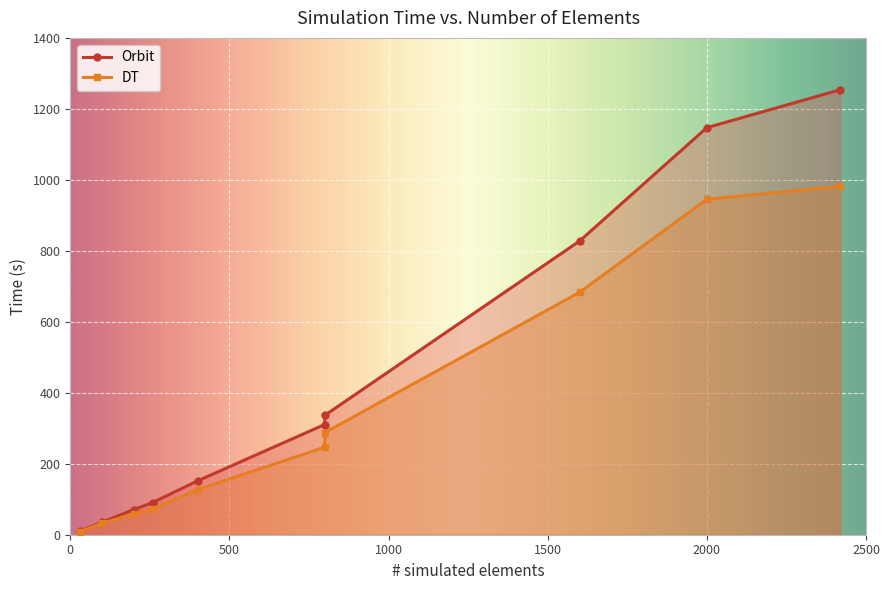

Which series has the largest total across all categories?

Orbit